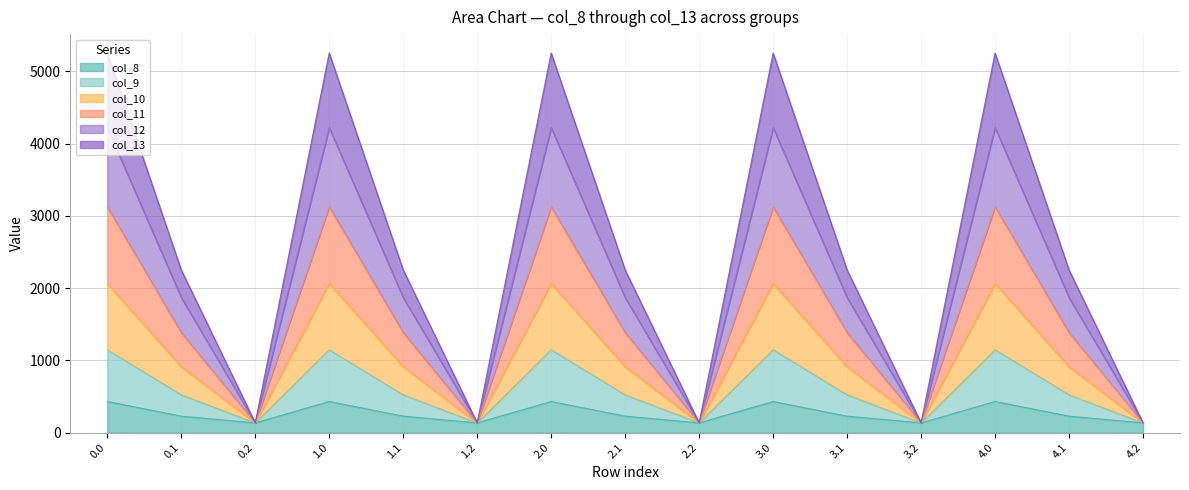

What is the total value across all series at 3.2?

134.2